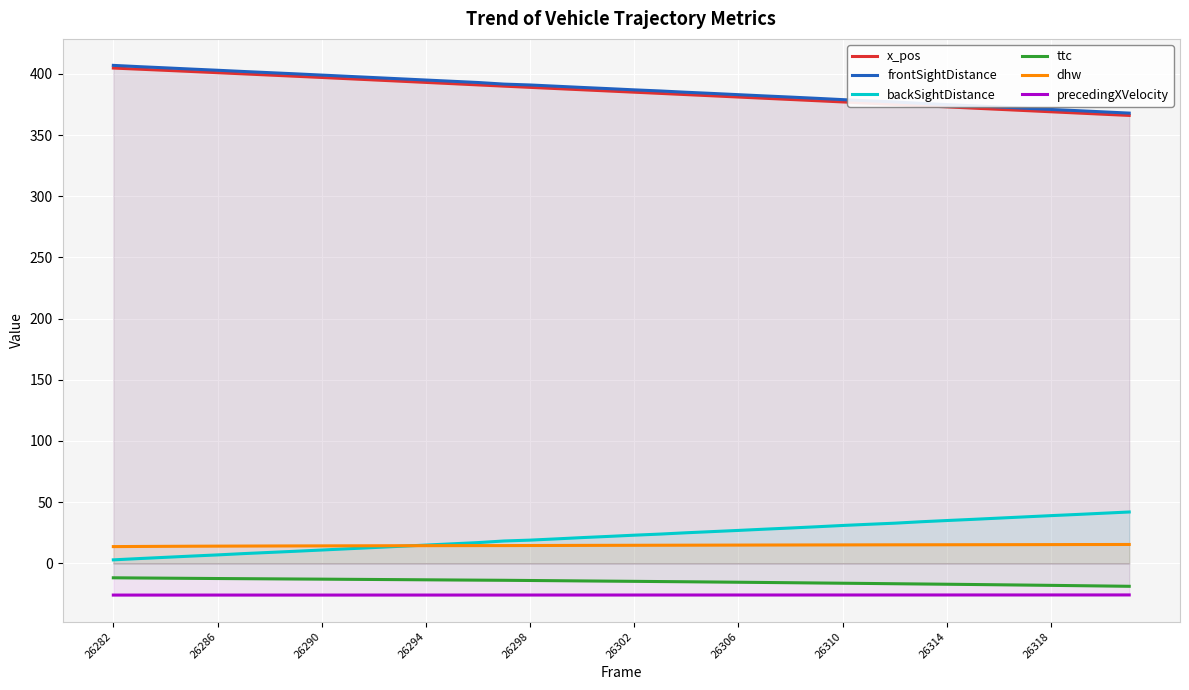

True or false: backSightDistance and precedingXVelocity cross at least once.

False